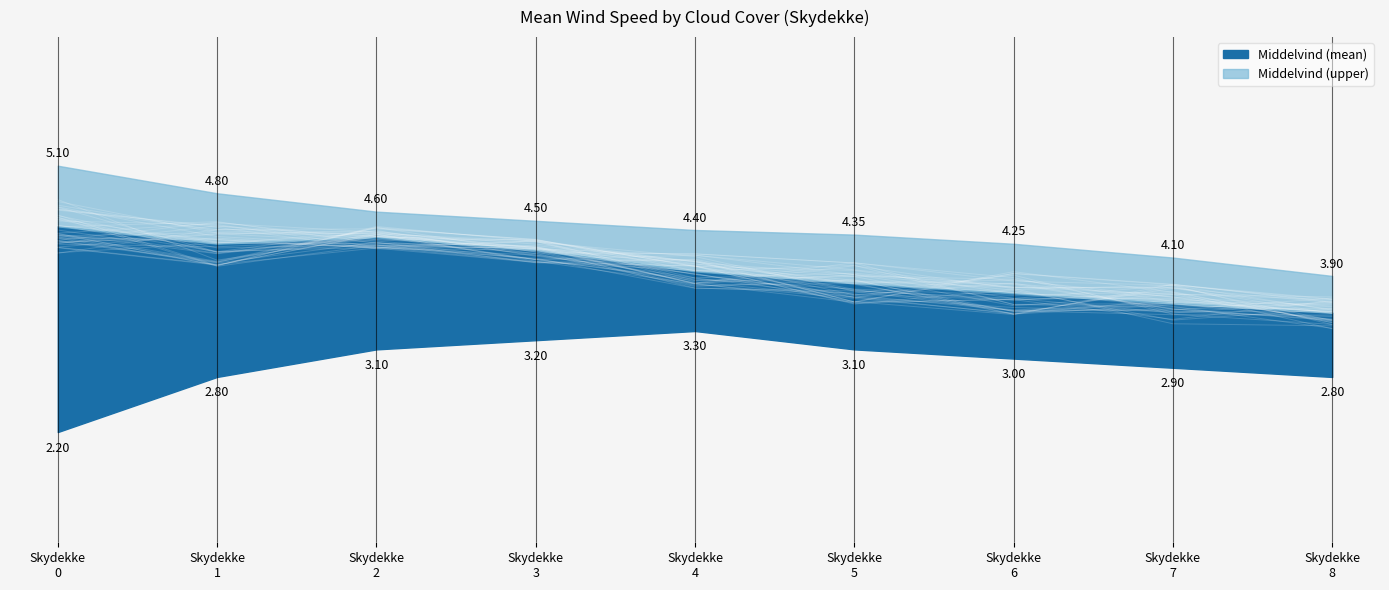

What is the difference between the Middelvind values at 1 and 6?

0.6